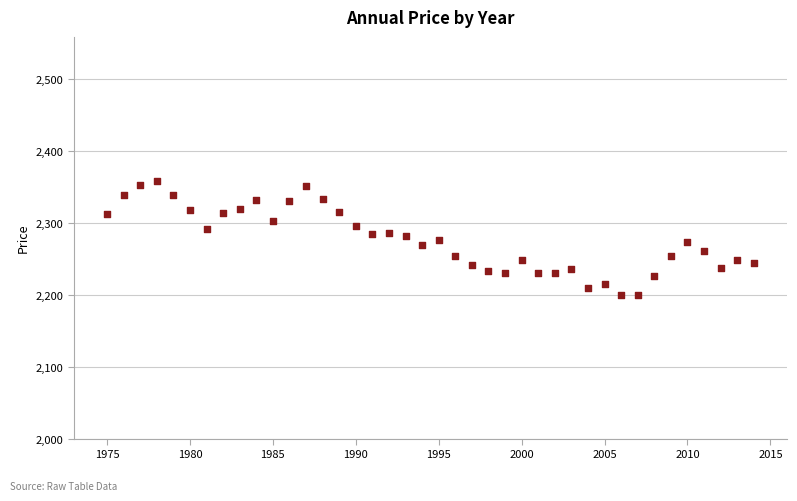

What is the range of Y values (max minus min)?

159.2